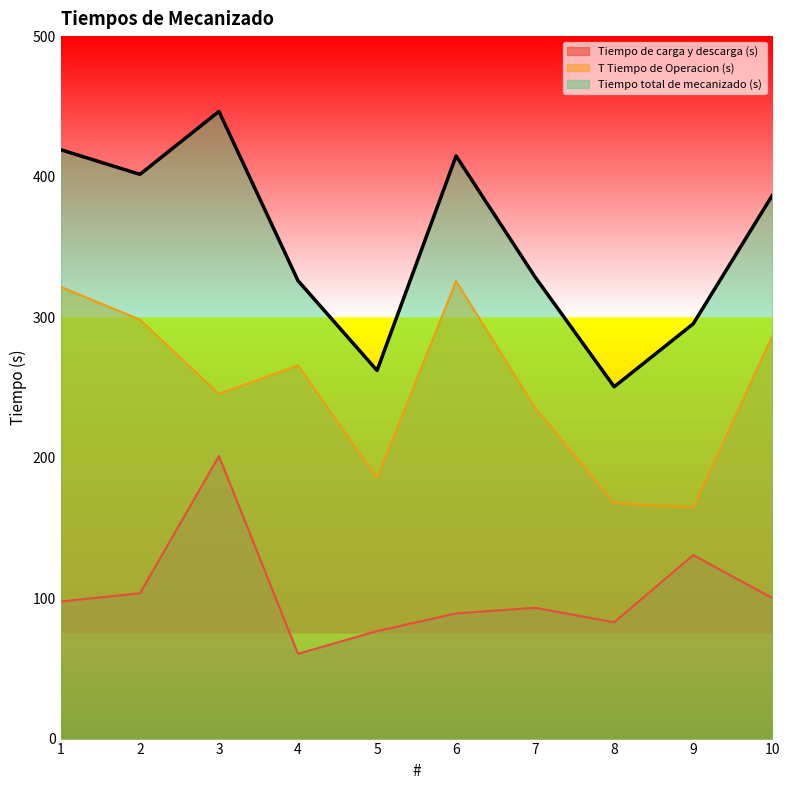

The value of Tiempo total de mecanizado (s) at 4 is 325.9. True or false?

True